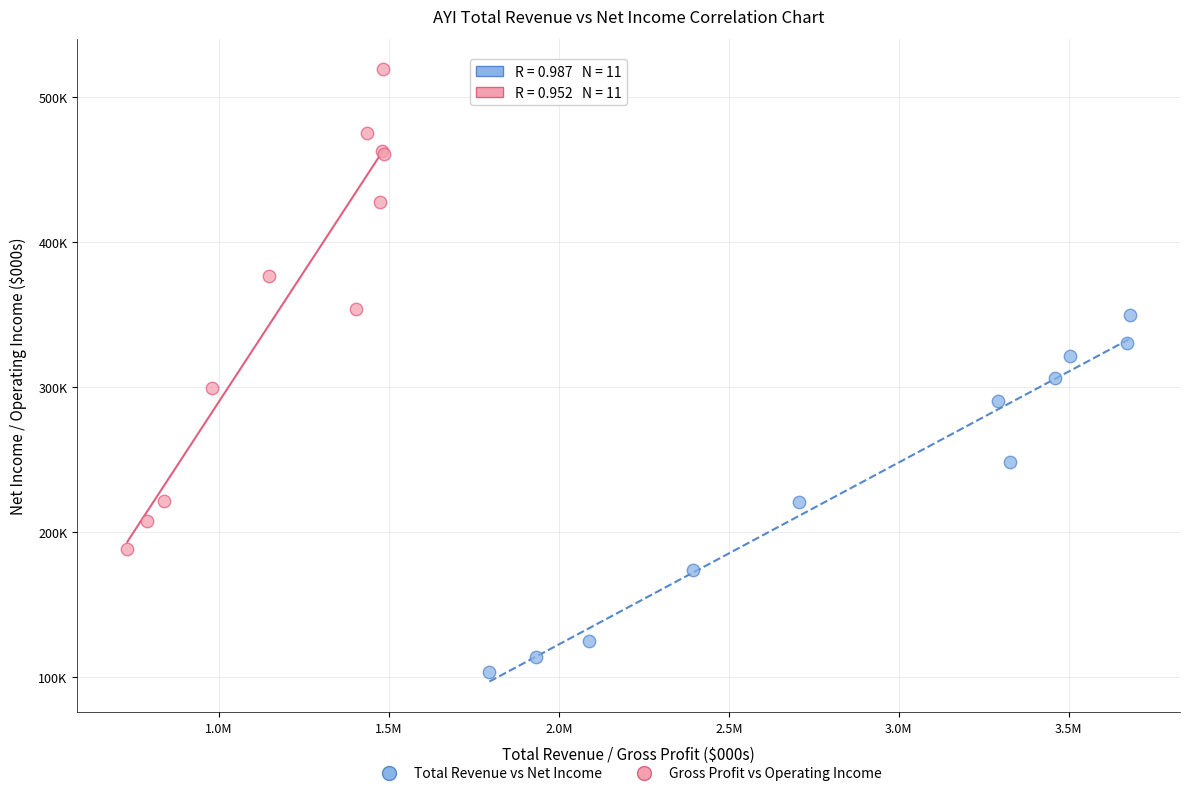

Which series has the widest spread of Y values?

Gross Profit vs Operating Income